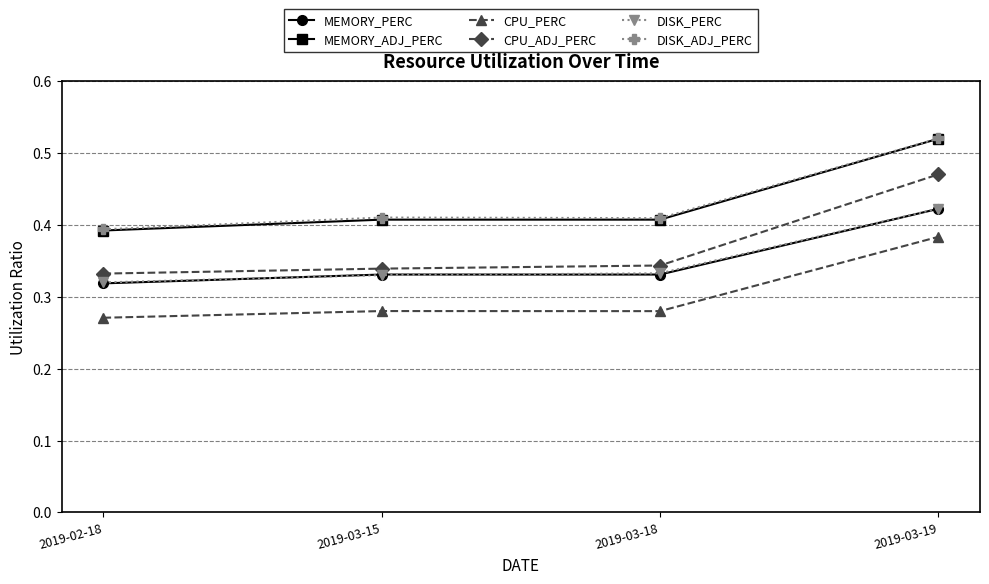

True or false: MEMORY_ADJ_PERC and CPU_PERC intersect in this chart.

False